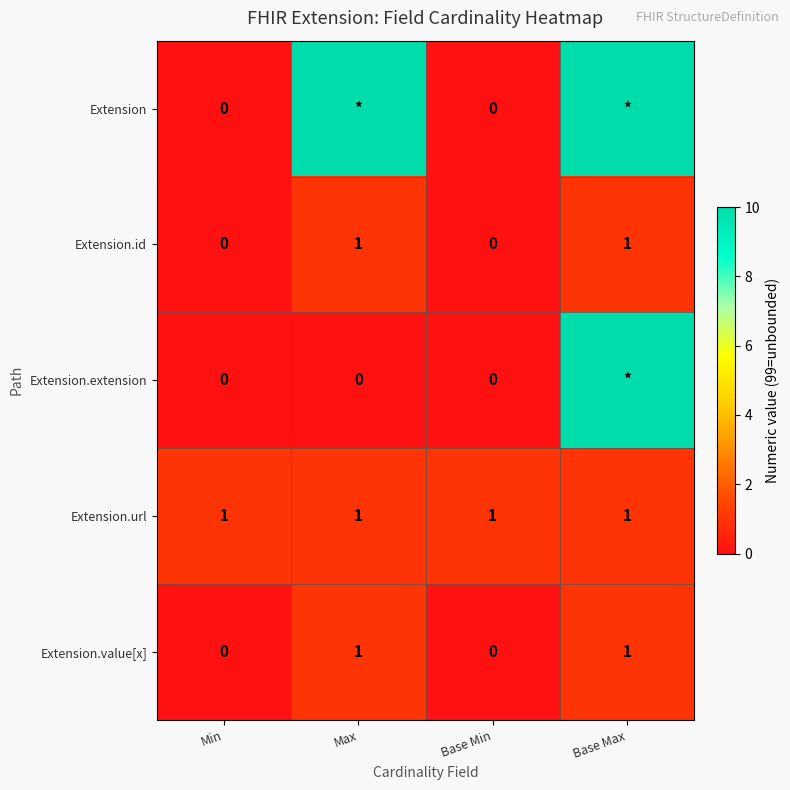

How many distinct data groups are displayed?

5